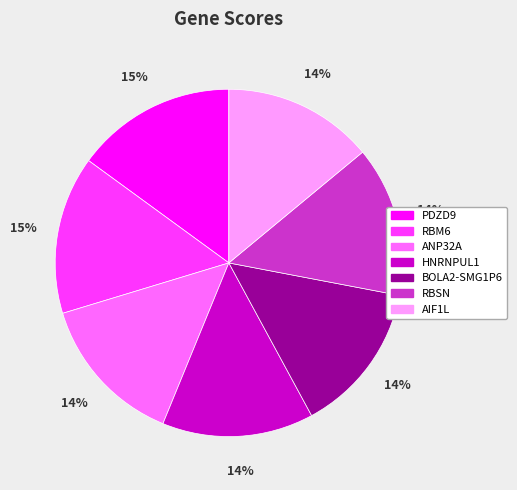

Combined, do RBSN and RBM6 account for over 50%?

No